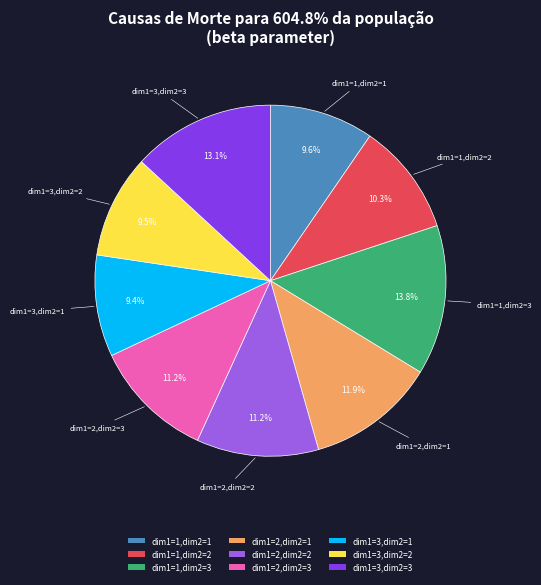

The dim1=3,dim2=2 slice represents 18% of the pie. True or false?

False